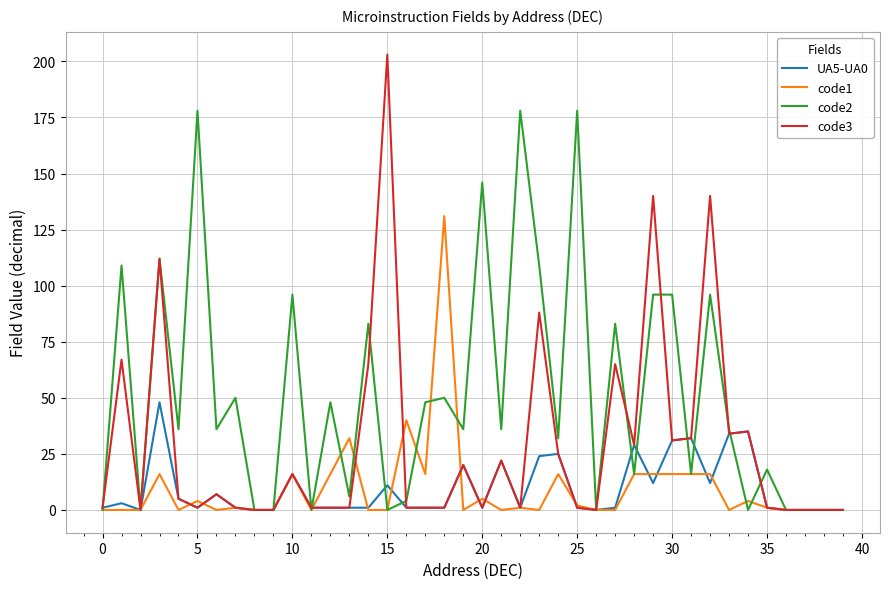

Which series has the largest total across all categories?

code2